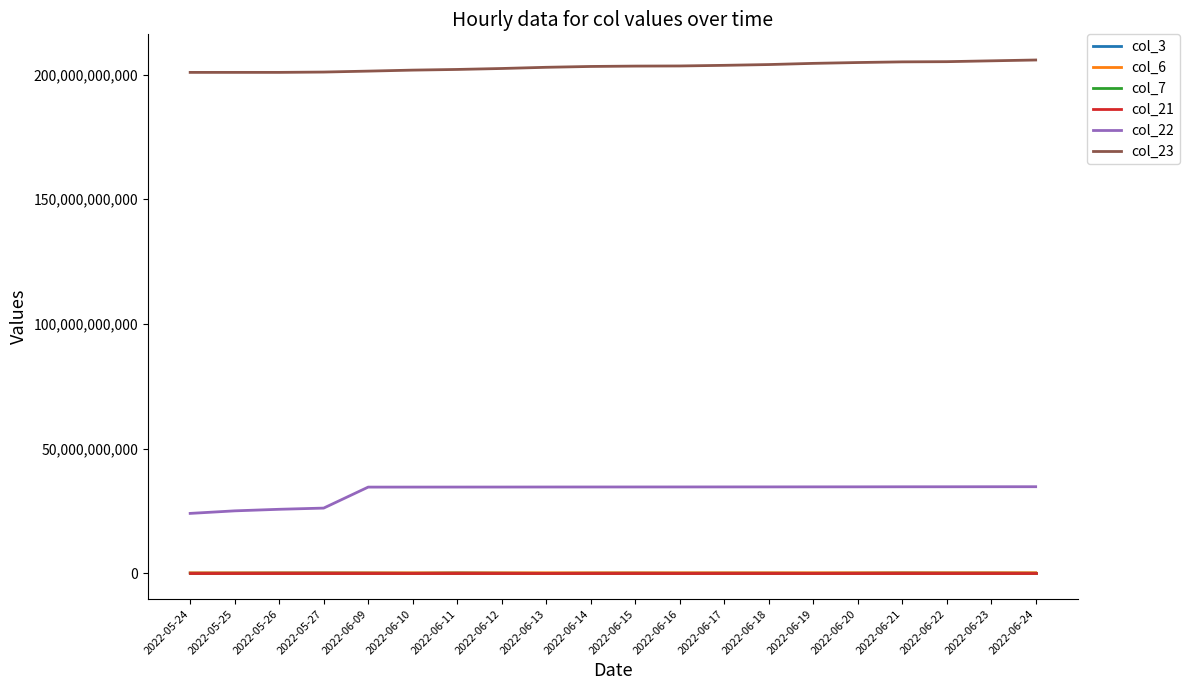

The col_3 series shows 122412152 at 2022-06-12. True or false?

True